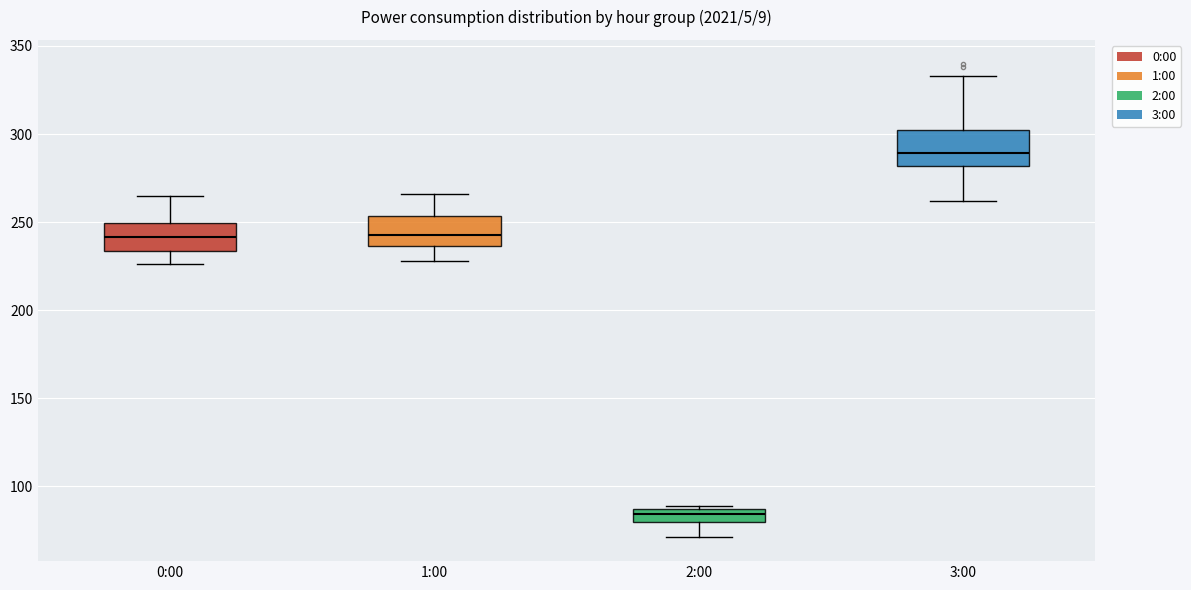

Reading left to right, read every box against the y-axis: the position of its median line, the range the box covers, and the ends of its whiskers. The values are not printed on the chart, so give them approximately, as read against the axis.

0:00: median 240, box 235 to 250, whiskers 225 to 265
1:00: median 245, box 235 to 255, whiskers 230 to 265
2:00: median 85 (just below the box's upper edge), box 80 to 85, whiskers 70 to 90
3:00: median 290, box 280 to 300, whiskers 260 to 335